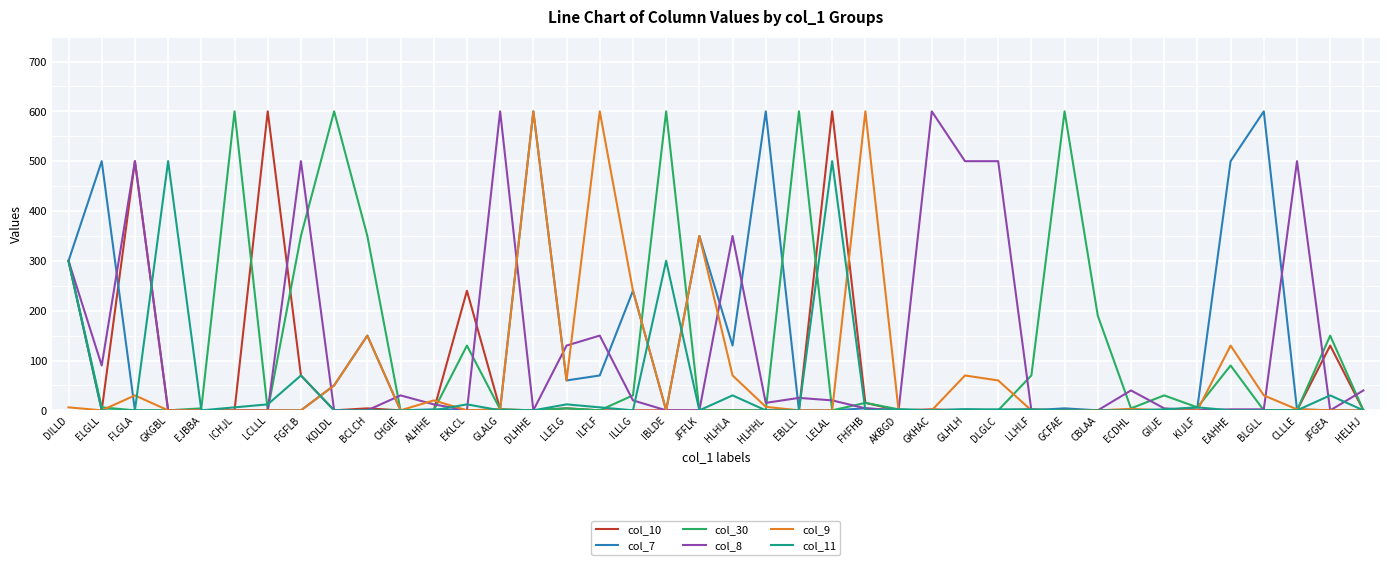

The value of col_11 at CHGIE is -253. True or false?

False